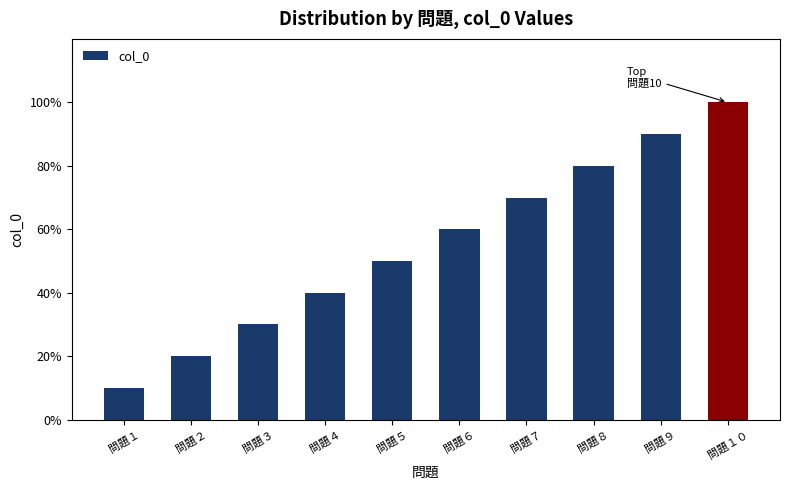

Are the bars horizontal?

No